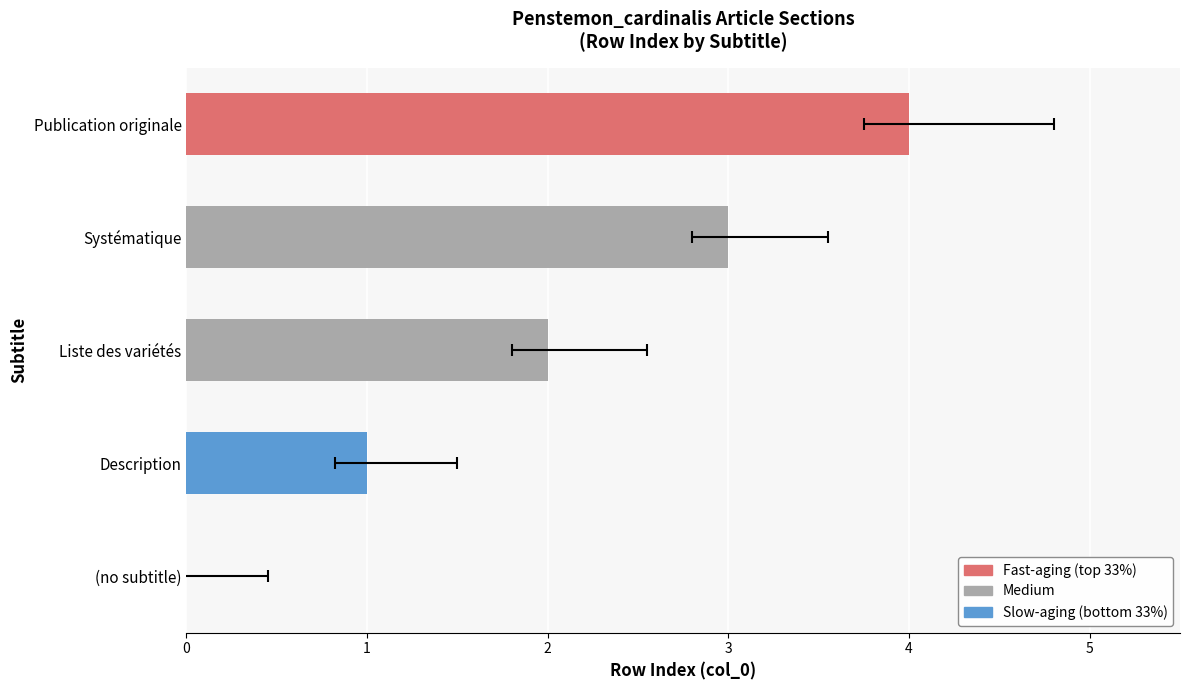

Reading left to right, list all the values displayed in this chart.

0	1	2	3	4